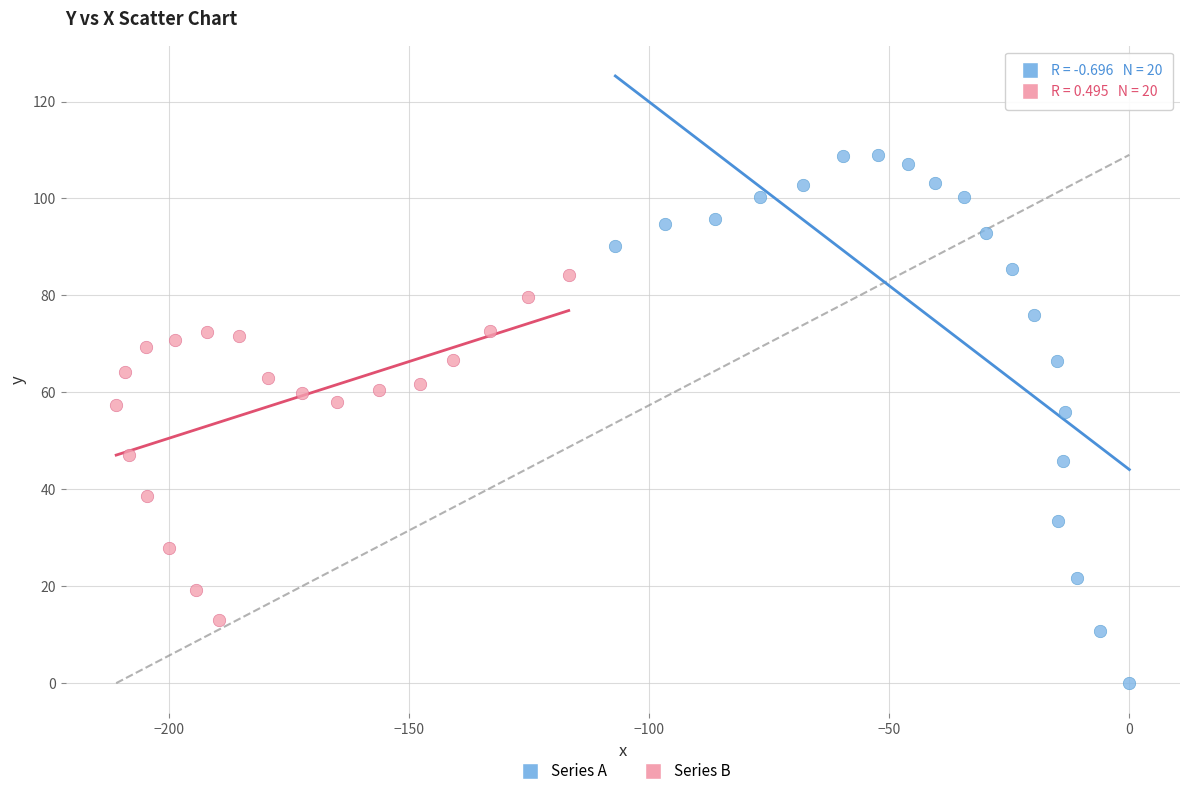

Which series has the largest Y range (max minus min)?

Series A